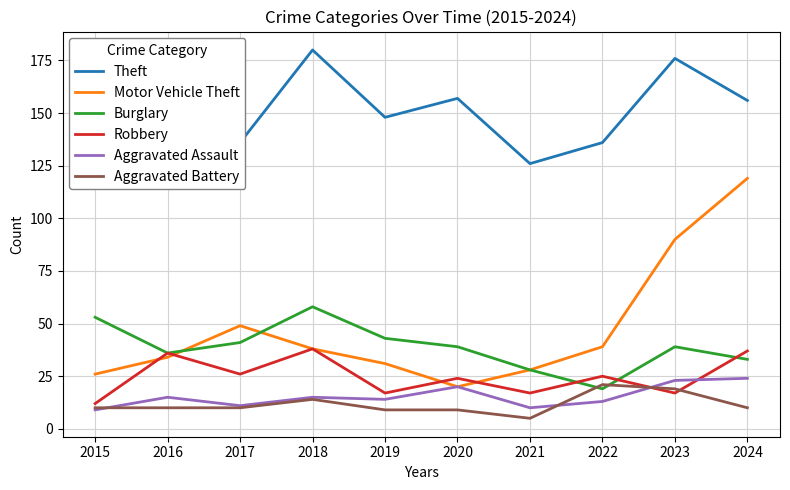

Which category has the lowest value across all series?

2021